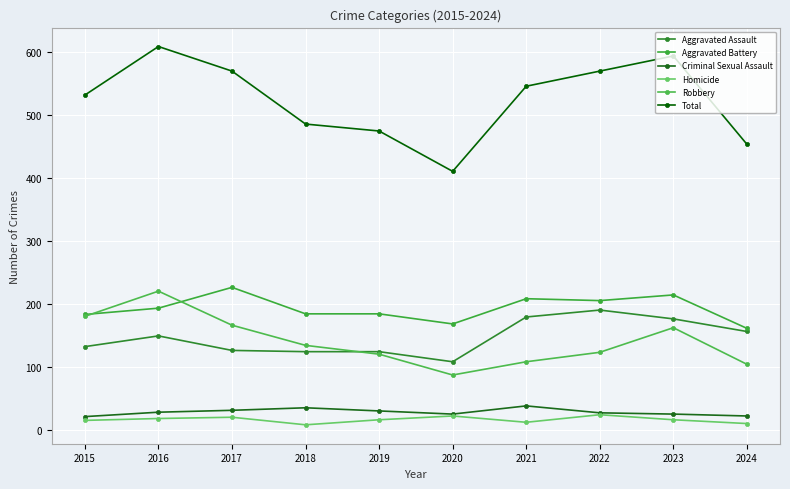

Reading right to left, list all the values displayed in this chart.

Aggravated Assault: 2024=156	2023=176	2022=190	2021=179	2020=108	2019=124	2018=124	2017=126	2016=149	2015=132
Aggravated Battery: 2024=161	2023=214	2022=205	2021=208	2020=168	2019=184	2018=184	2017=226	2016=193	2015=183
Criminal Sexual Assault: 2024=22	2023=25	2022=27	2021=38	2020=25	2019=30	2018=35	2017=31	2016=28	2015=21
Homicide: 2024=10	2023=16	2022=24	2021=12	2020=22	2019=16	2018=8	2017=20	2016=18	2015=15
Robbery: 2024=104	2023=162	2022=123	2021=108	2020=87	2019=120	2018=134	2017=166	2016=220	2015=180
Total: 2024=453	2023=593	2022=569	2021=545	2020=410	2019=474	2018=485	2017=569	2016=608	2015=531